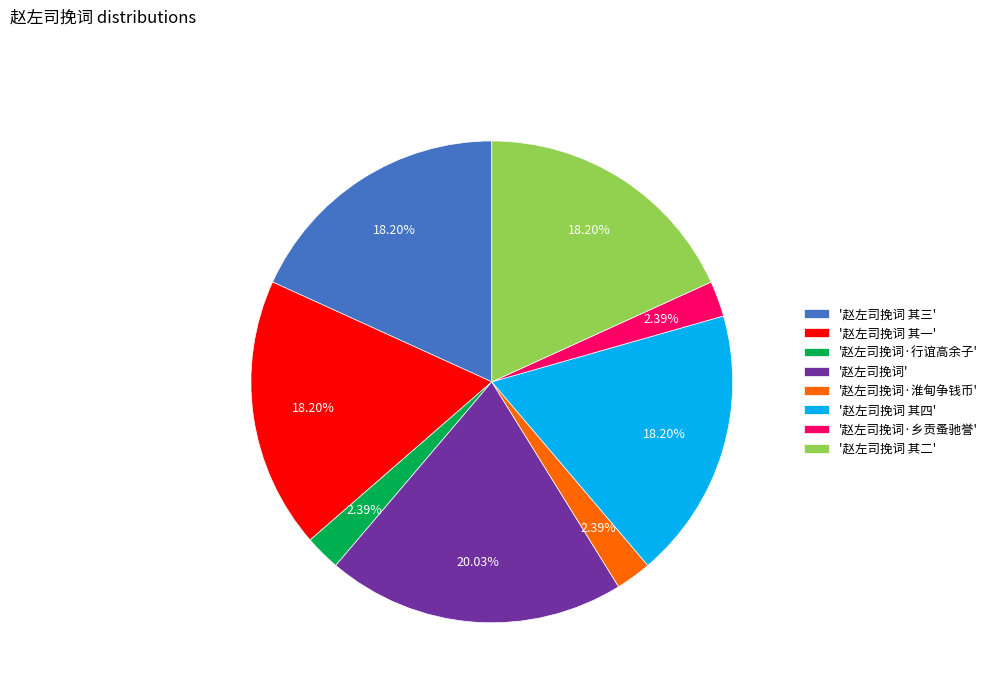

Is the sum of '赵左司挽词 其一' and '赵左司挽词 其三' greater than half?

No